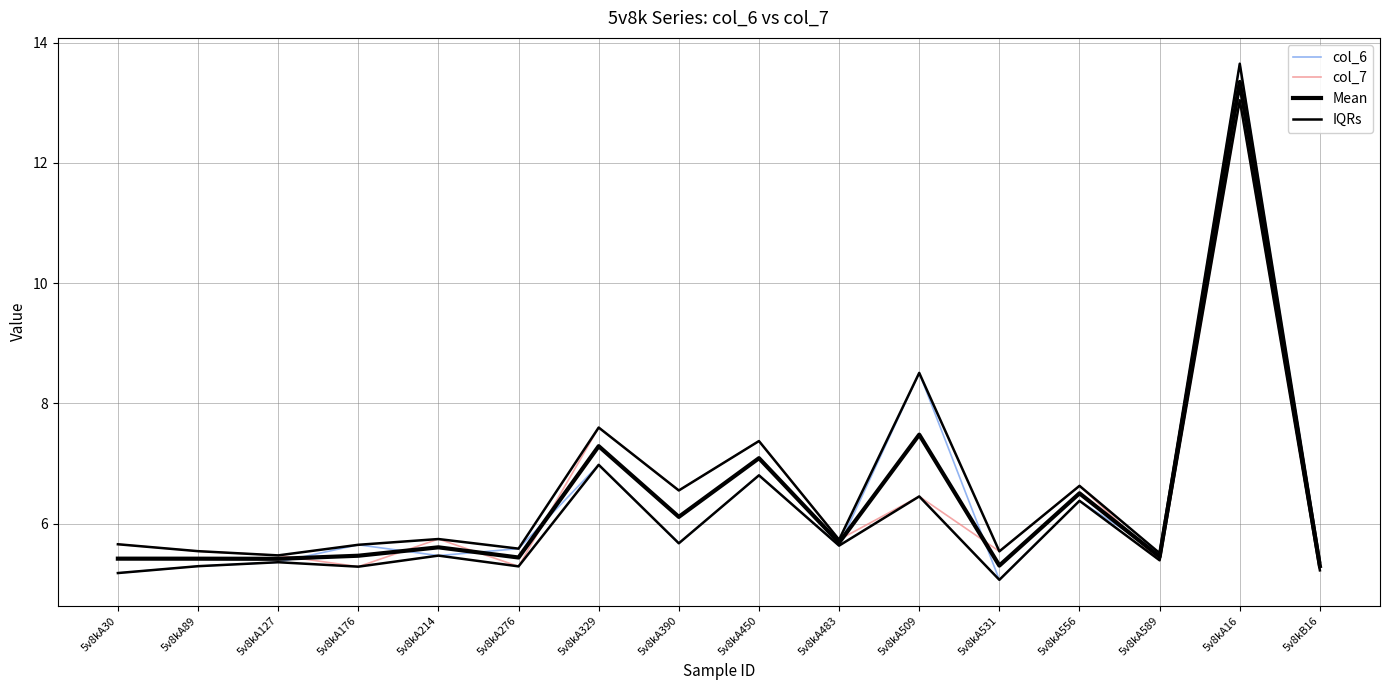

Reading left to right, extract all data points from this chart.

col_6: 5.2	5.3	5.4	5.6	5.5	5.6	7.0	5.7	6.8	5.6	8.5	5.1	6.4	5.5	13.7	5.4
col_7: 5.7	5.5	5.5	5.3	5.7	5.3	7.6	6.6	7.4	5.7	6.5	5.5	6.6	5.4	13.0	5.2
Mean: 5.4	5.4	5.4	5.5	5.6	5.4	7.3	6.1	7.1	5.7	7.5	5.3	6.5	5.4	13.3	5.3
IQRs: 5.7	5.5	5.5	5.6	5.7	5.6	7.6	6.6	7.4	5.7	8.5	5.5	6.6	5.5	13.7	5.4